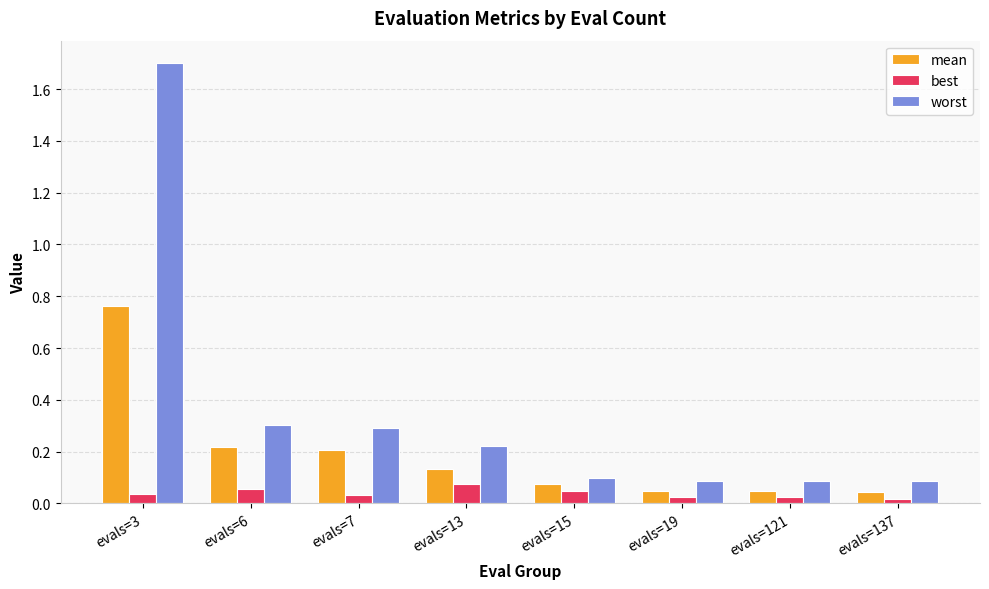

At which category is the sum across all series the highest?

evals=3